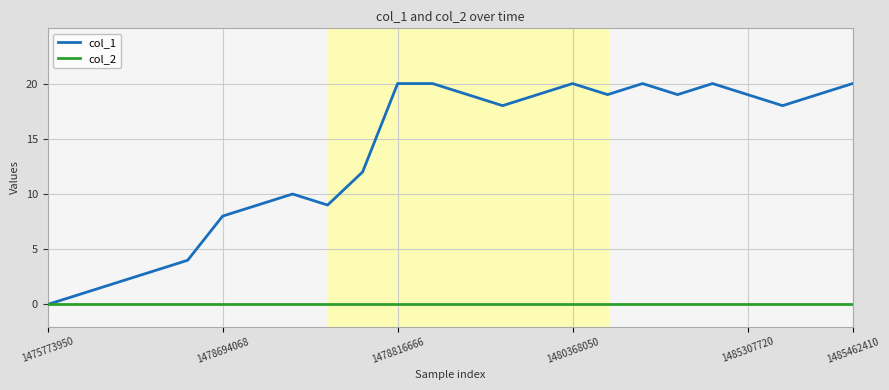

What are all the series names shown in the legend?

col_1, col_2